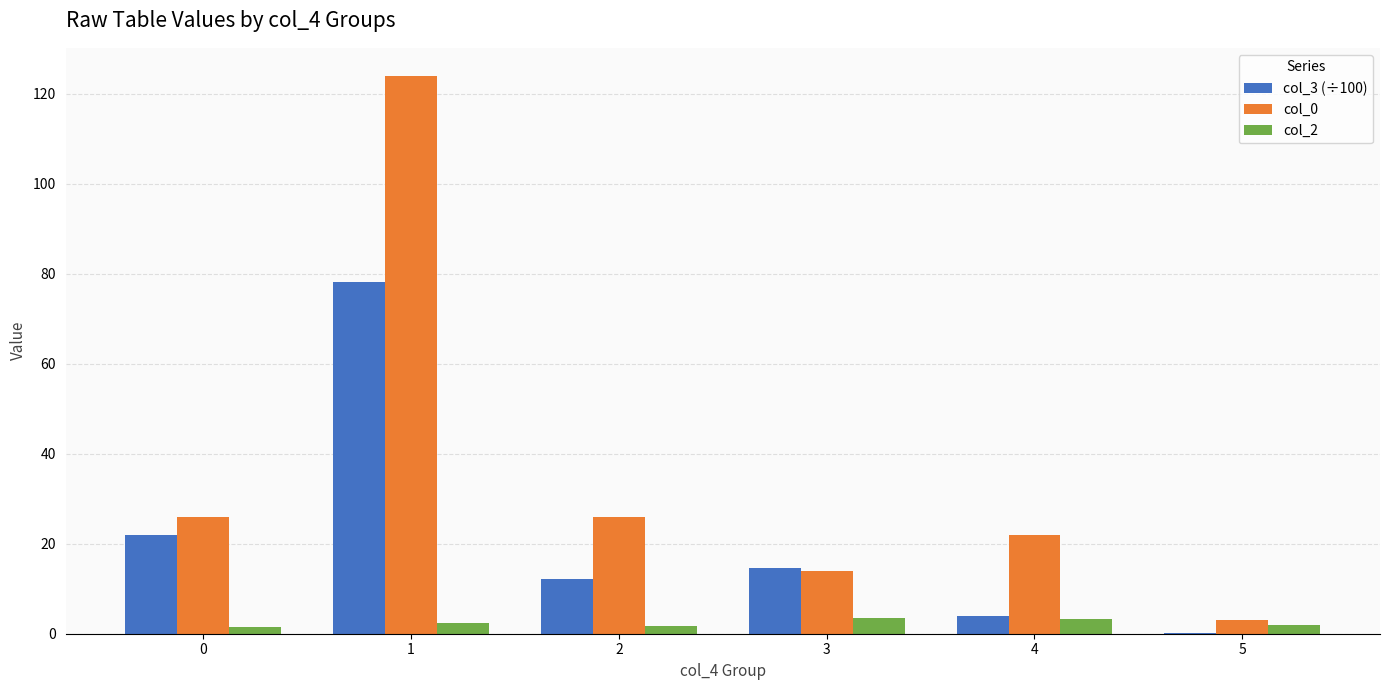

What is the total value across all series at 4?

29.1